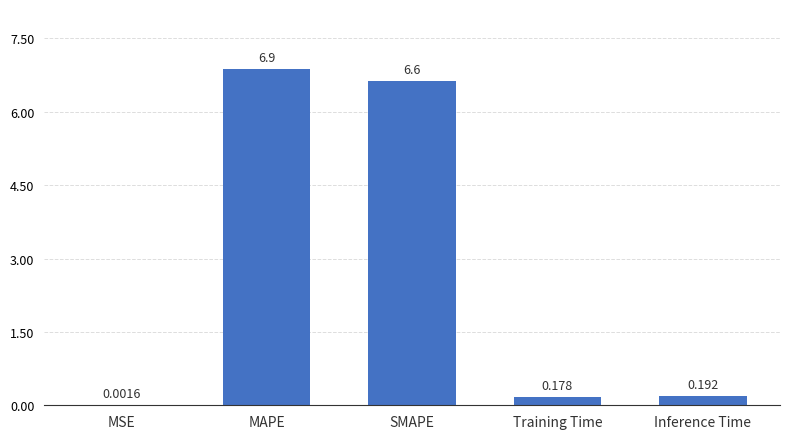

What is the sum of the values at SMAPE and Inference Time?

6.8